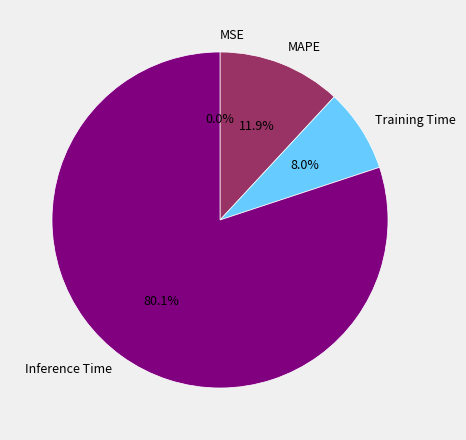

Which slice is the largest?

Inference Time